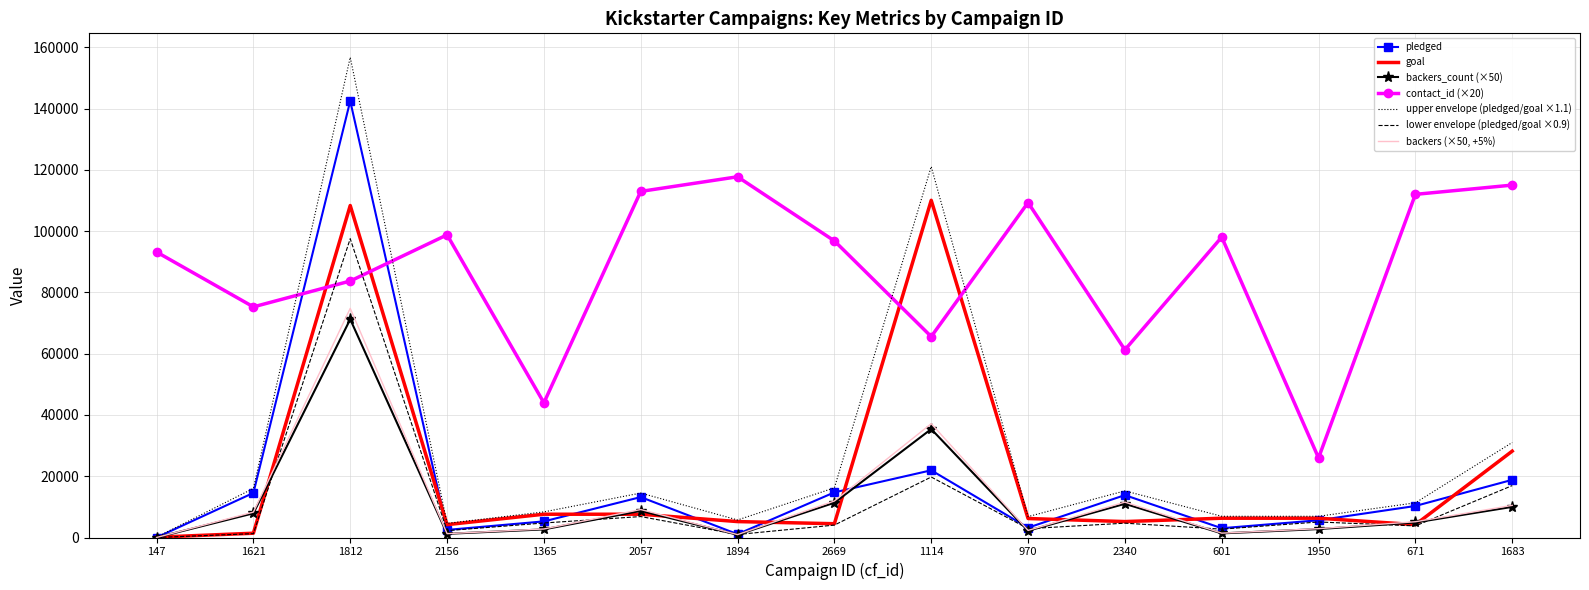

Which series has the largest range (max minus min)?

upper envelope (pledged/goal ×1.1)